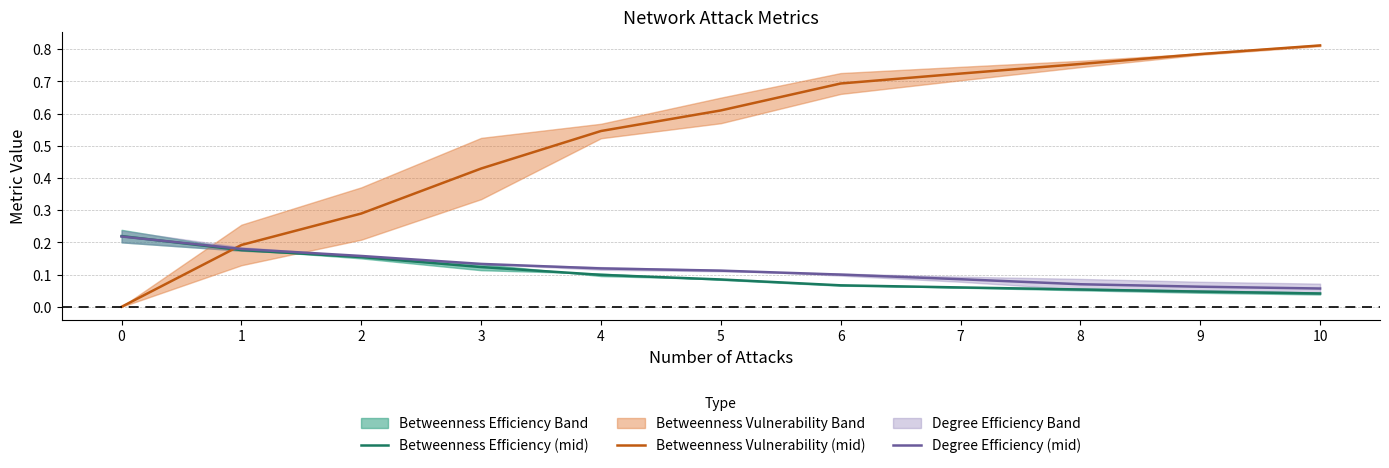

After their last crossing, which series has the higher values: Betweenness Vulnerability (mid) or Degree Efficiency (mid)?

Betweenness Vulnerability (mid)